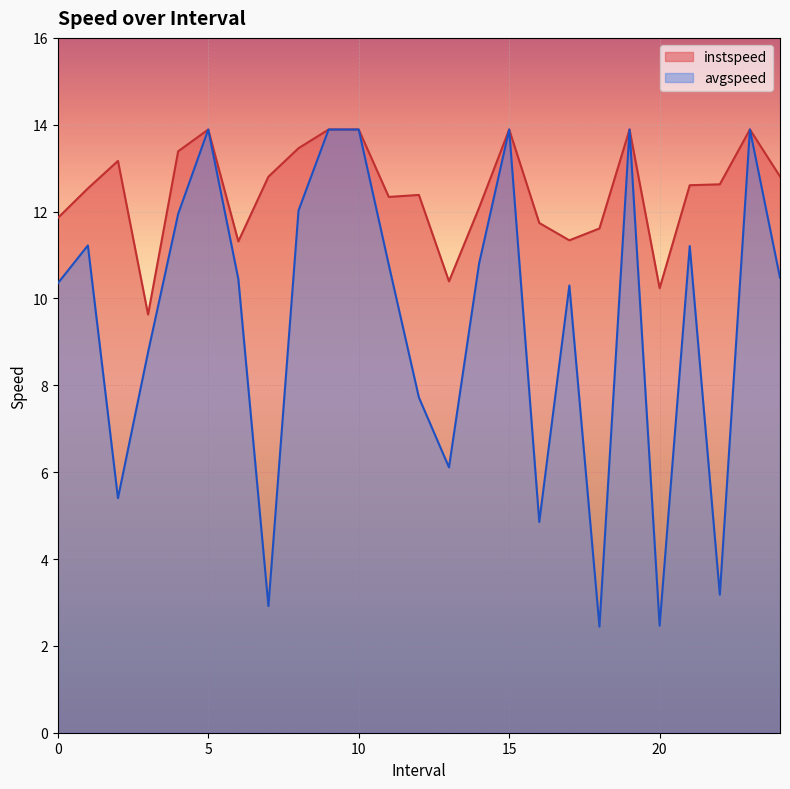

Where is avgspeed nearest to the value 8?

12.0